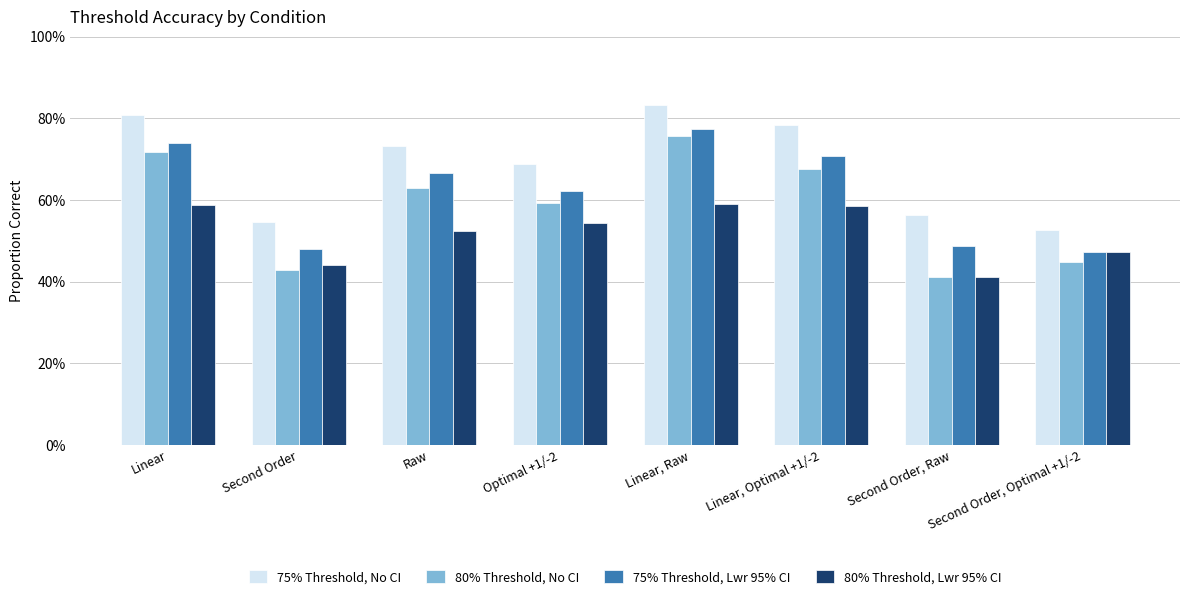

Is the value of 75% Threshold, No CI at Second Order, Raw greater than the value of 80% Threshold, No CI at Second Order, Raw?

Yes